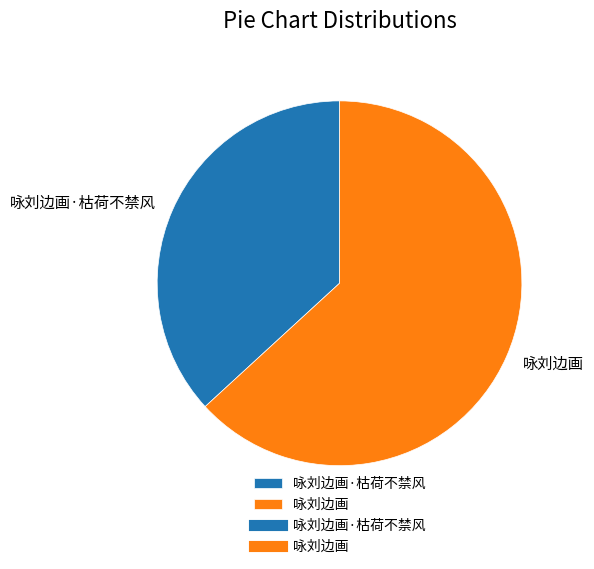

Which category has the smallest portion of the pie?

咏刘边画·枯荷不禁风